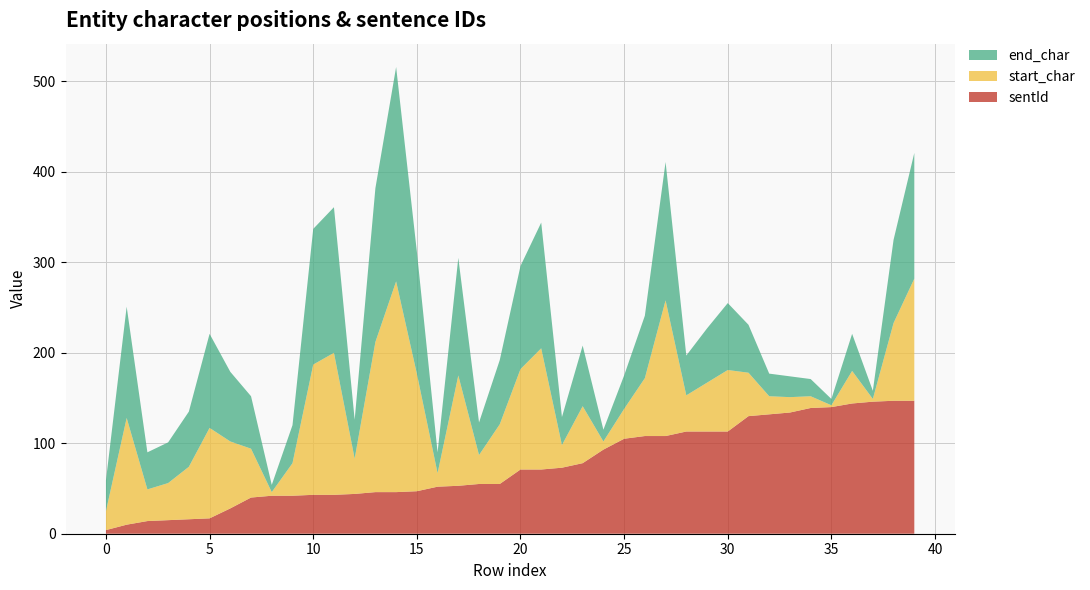

Reading left to right, list all the values displayed in this chart.

end_char: 0=34	1=123	2=41	3=45	4=61	5=104	6=77	7=58	8=8	9=42	10=150	11=161	12=43	13=170	14=237	15=135	16=23	17=130	18=36	19=71	20=114	21=139	22=31	23=67	24=13	25=37	26=69	27=153	28=44	29=60	30=74	31=53	32=25	33=23	34=19	35=7	36=41	37=9	38=92	39=139
start_char: 0=21	1=118	2=35	3=41	4=58	5=100	6=74	7=54	8=4	9=36	10=144	11=157	12=39	13=166	14=233	15=130	16=15	17=122	18=32	19=66	20=111	21=134	22=25	23=63	24=9	25=33	26=64	27=150	28=40	29=54	30=68	31=48	32=20	33=17	34=13	35=2	36=36	37=3	38=86	39=135
sentId: 0=4	1=10	2=14	3=15	4=16	5=17	6=28	7=40	8=42	9=42	10=43	11=43	12=44	13=46	14=46	15=47	16=52	17=53	18=55	19=55	20=71	21=71	22=73	23=78	24=93	25=105	26=108	27=108	28=113	29=113	30=113	31=130	32=132	33=134	34=139	35=140	36=144	37=146	38=147	39=147